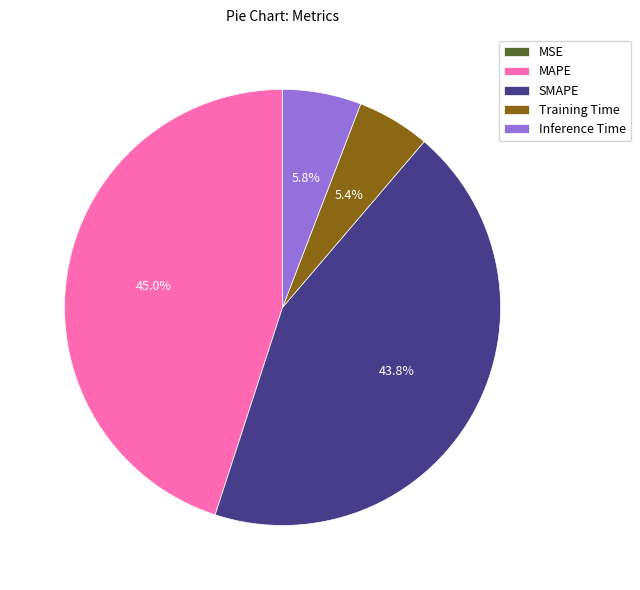

The Training Time slice represents 5% of the pie. True or false?

True